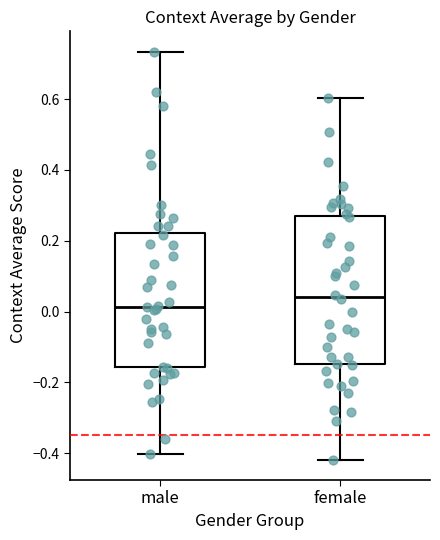

Reading left to right, read every box against the y-axis: the position of its median line, the range the box covers, and the ends of its whiskers. The values are not printed on the chart, so give them approximately, as read against the axis.

male: median 0.02, box -0.16 to 0.22, whiskers -0.40 to 0.74
female: median 0.04, box -0.14 to 0.26, whiskers -0.42 to 0.60